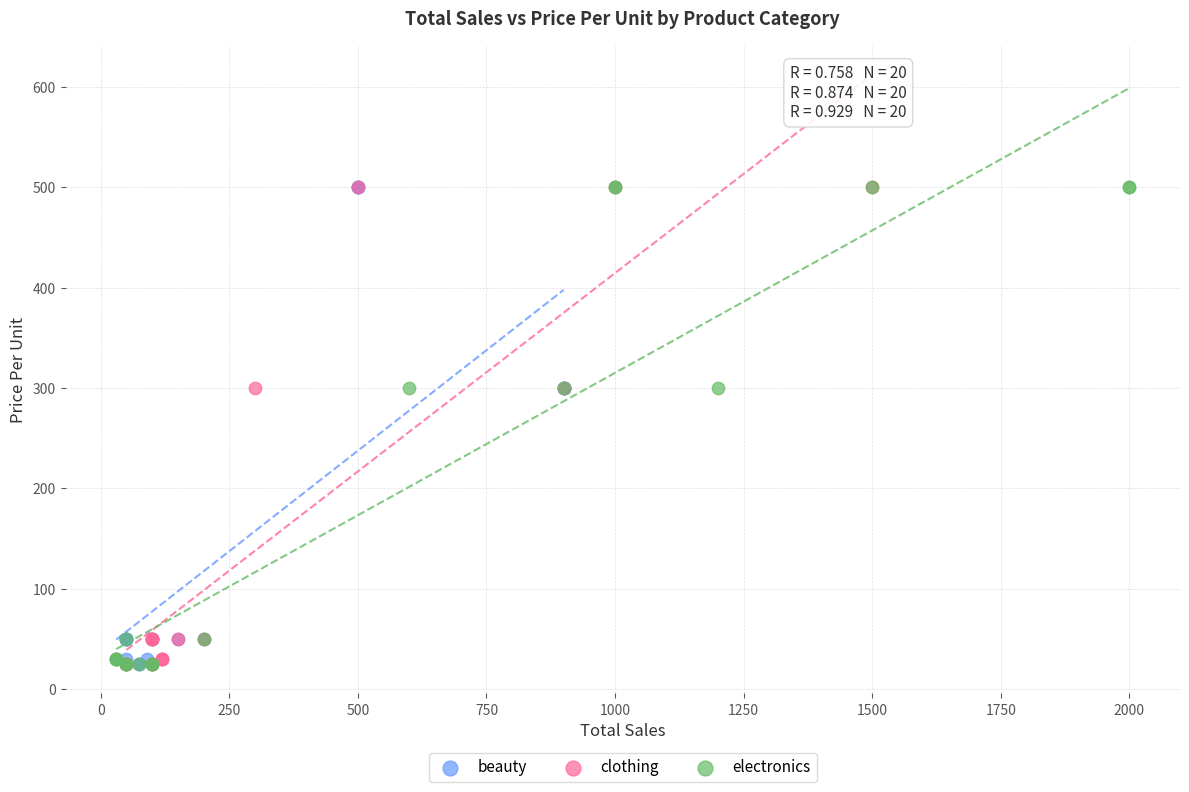

What are all the series names shown in the legend?

beauty, clothing, electronics